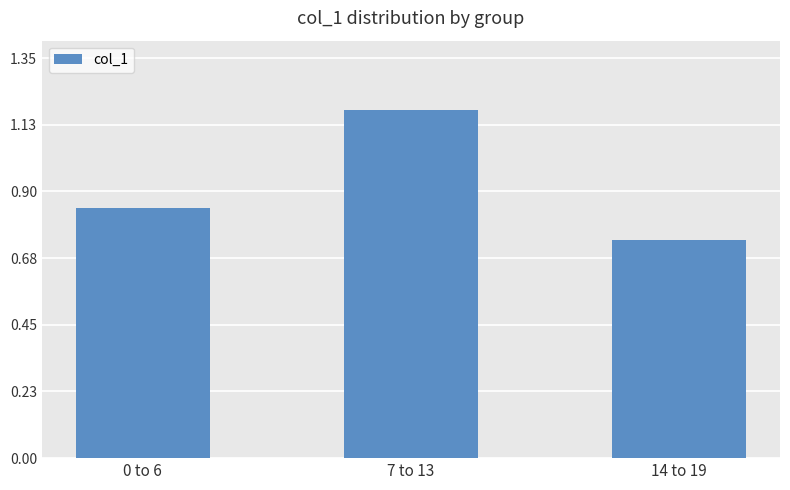

At which category does the chart reach its minimum across all series?

14 to 19